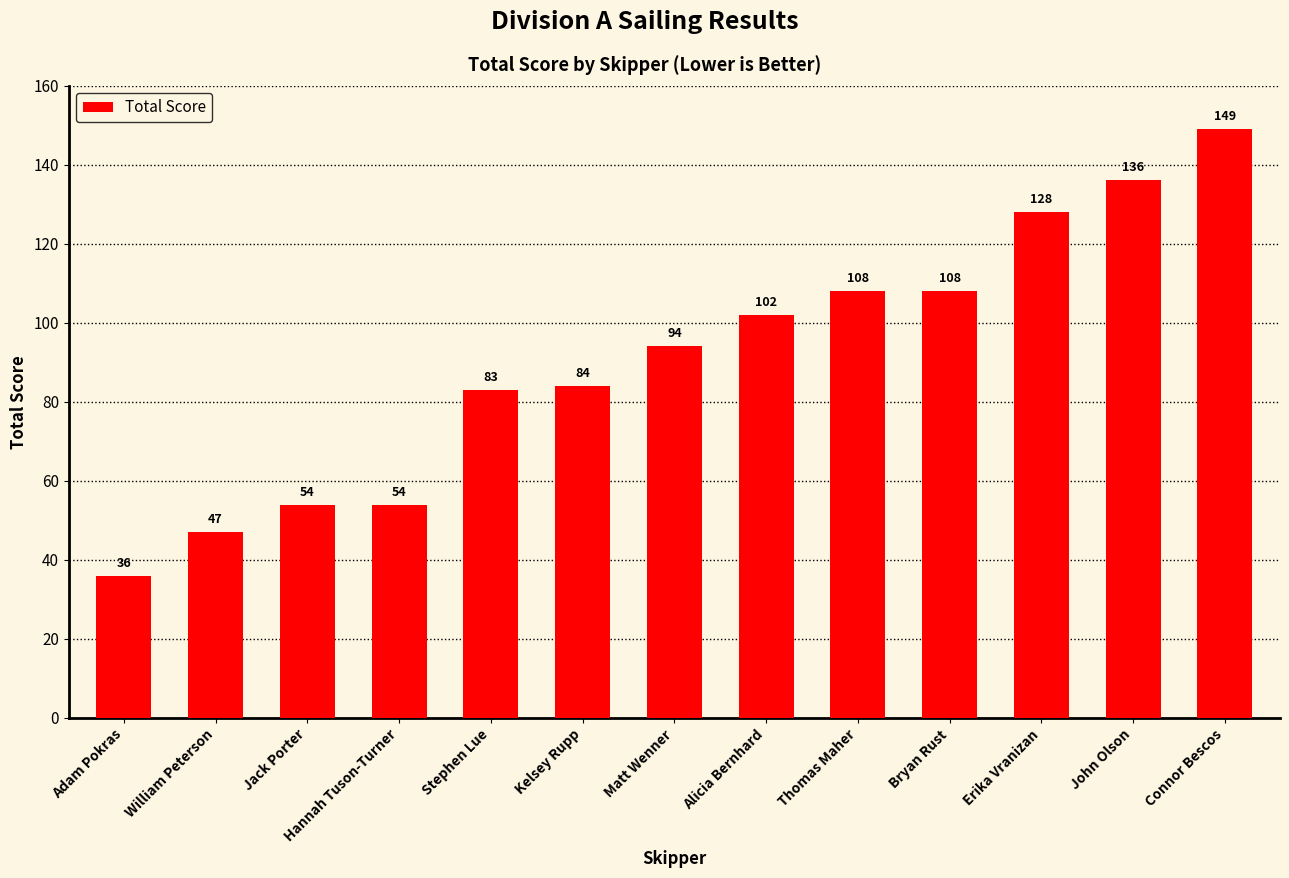

Reading right to left, transcribe all the data shown in this chart.

149	136	128	108	108	102	94	84	83	54	54	47	36